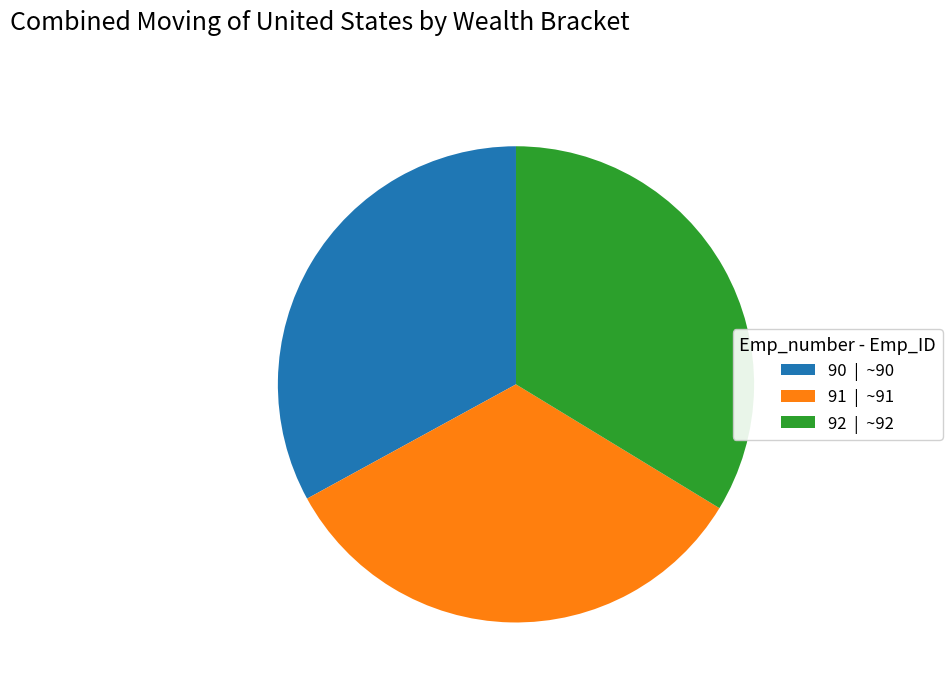

What is the ratio of the value at 90 | ~90 to the value at 91 | ~91?

1.0